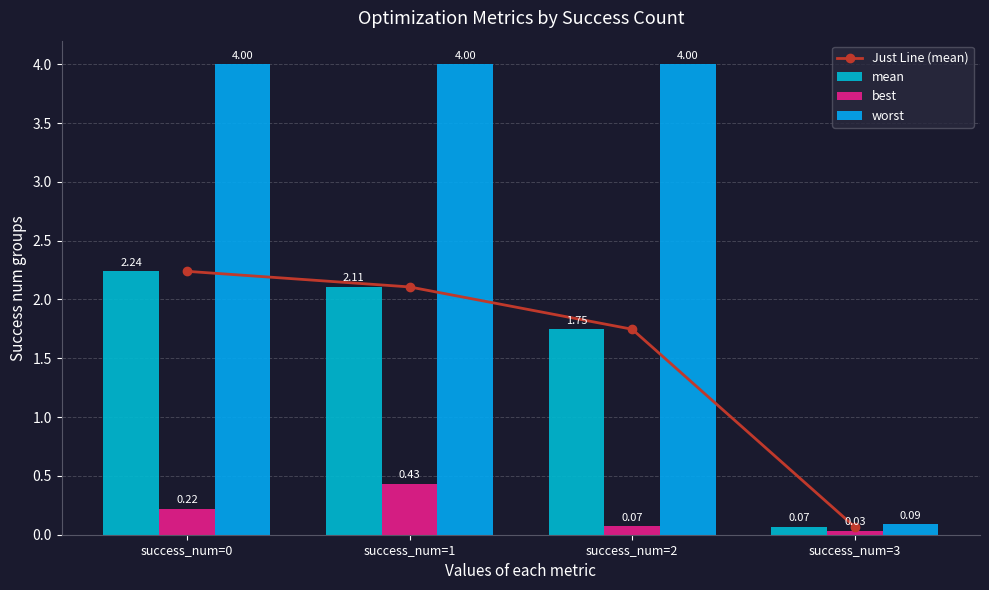

What is the difference between the maximum and minimum values in the best series?

0.4